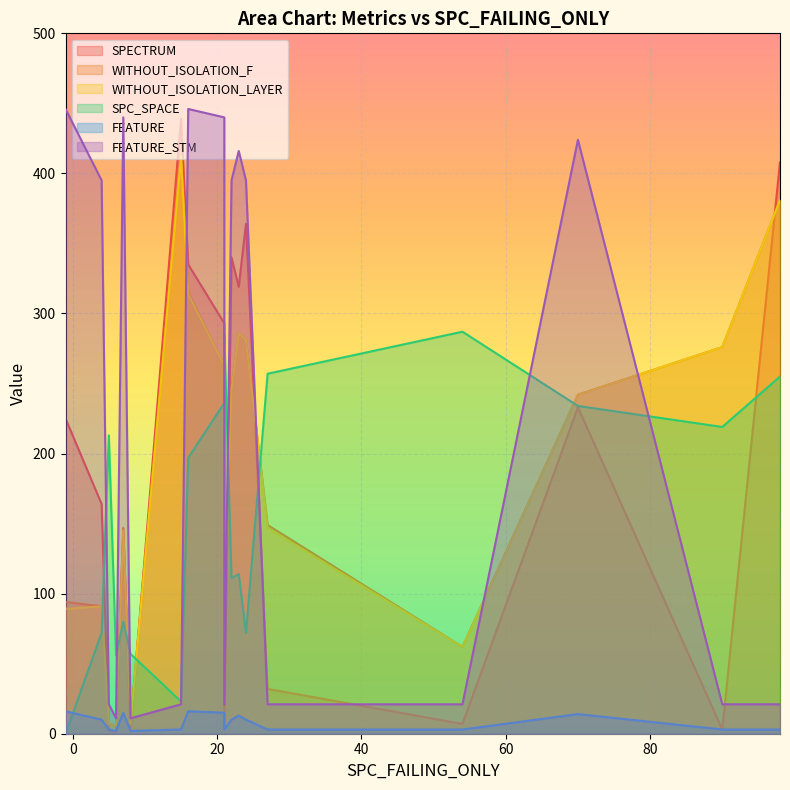

Between 18 and 3, which is larger?

3